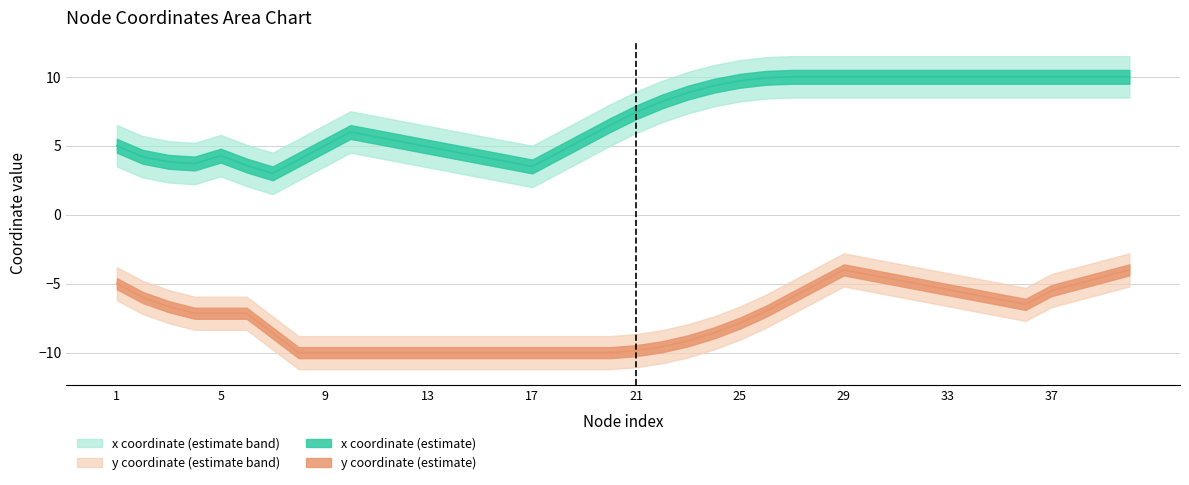

At which label is x_coord closest to 5?

9